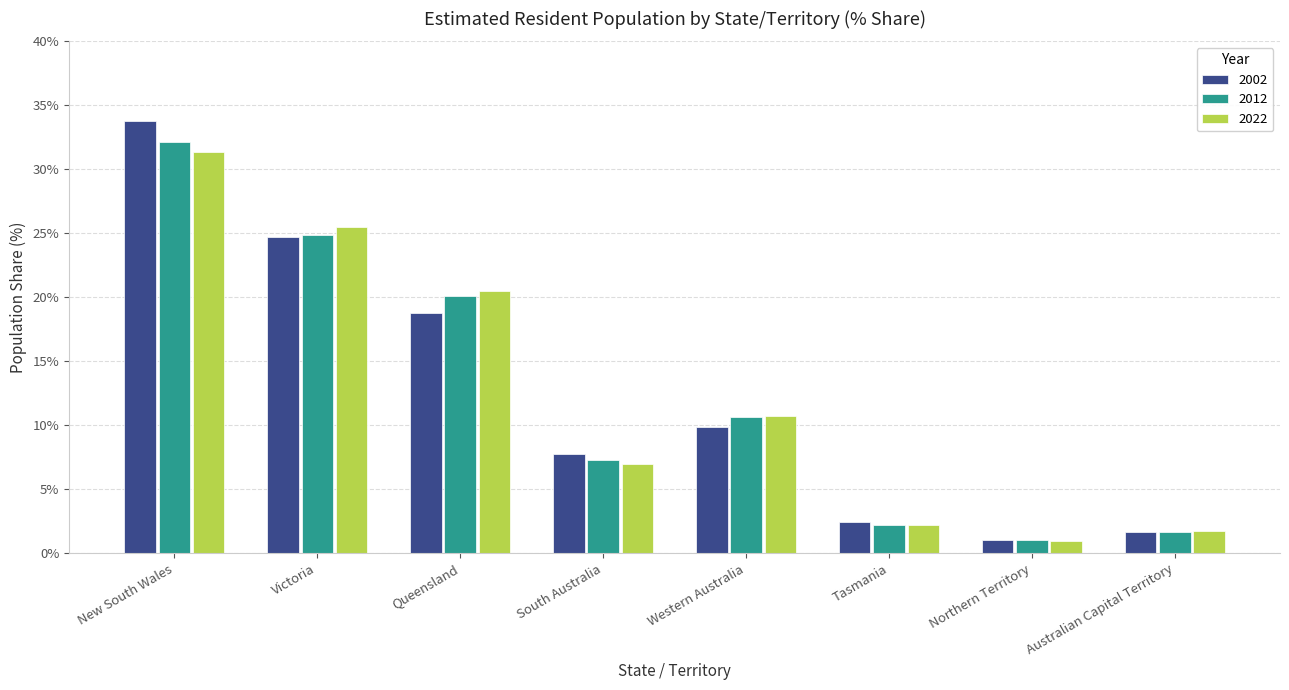

Reading left to right, what are all the values shown in this chart?

2002: 33.8	24.7	18.7	7.8	9.9	2.4	1.0	1.7
2012: 32.1	24.9	20.1	7.3	10.7	2.3	1.0	1.7
2022: 31.4	25.5	20.5	7.0	10.7	2.2	1.0	1.8